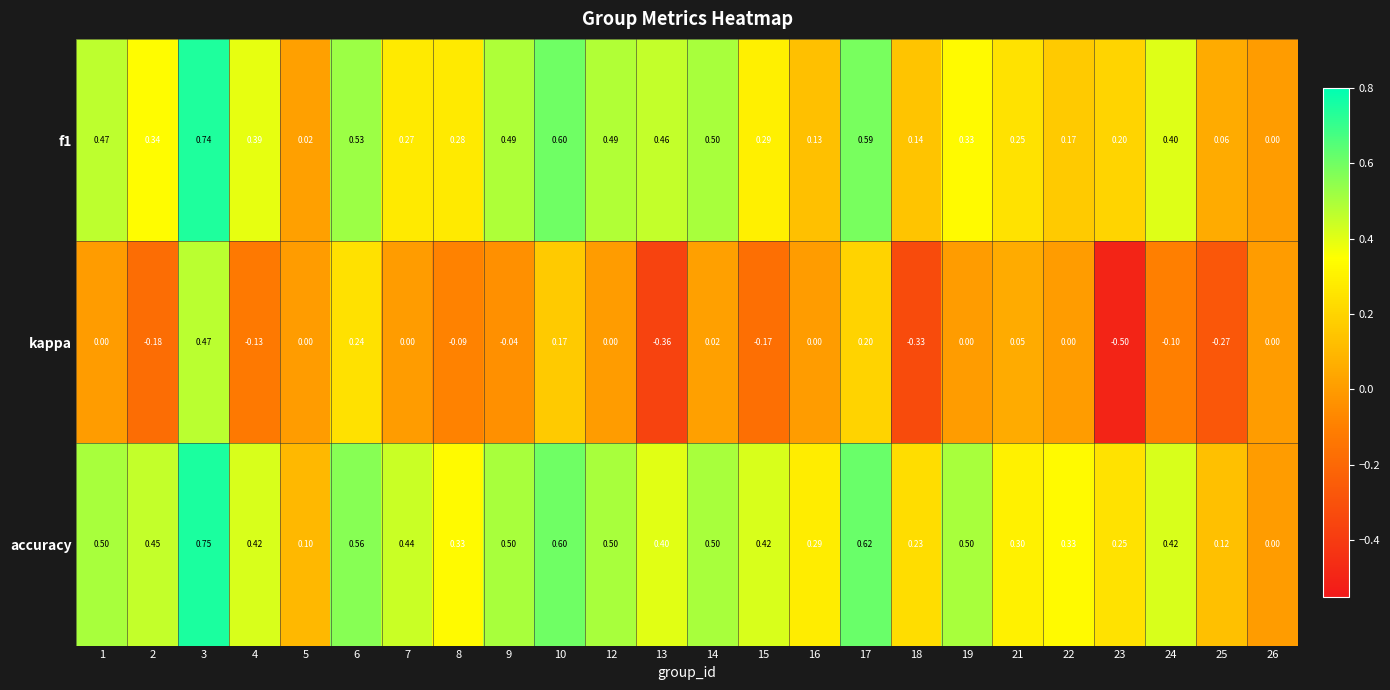

Which series has the widest spread of values?

kappa